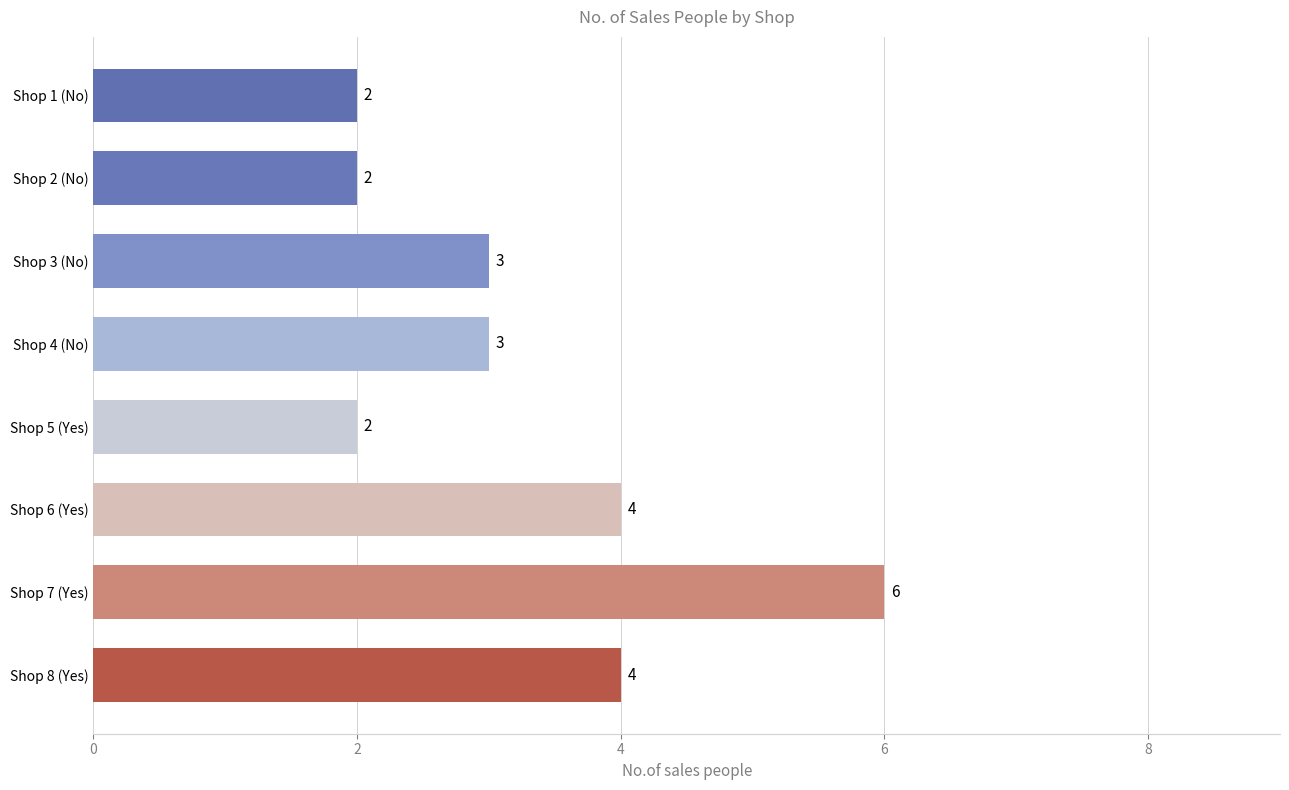

Reading top to bottom, list all the values displayed in this chart.

2	2	3	3	2	4	6	4